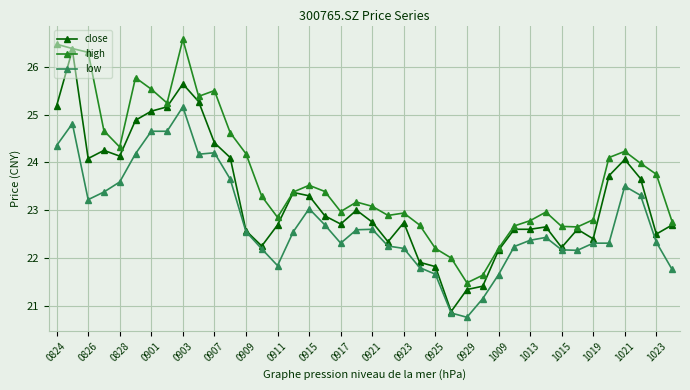

Rank the series by their average value, from highest to lowest.

high, close, low